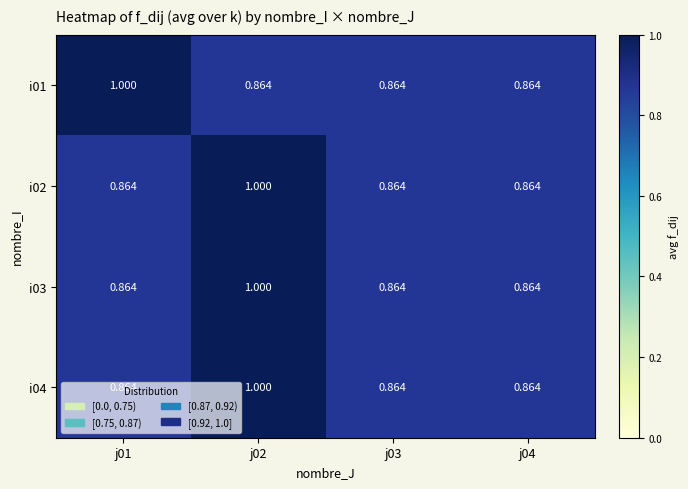

Is the value of i03 at j01 greater than the value of i01 at j01?

No